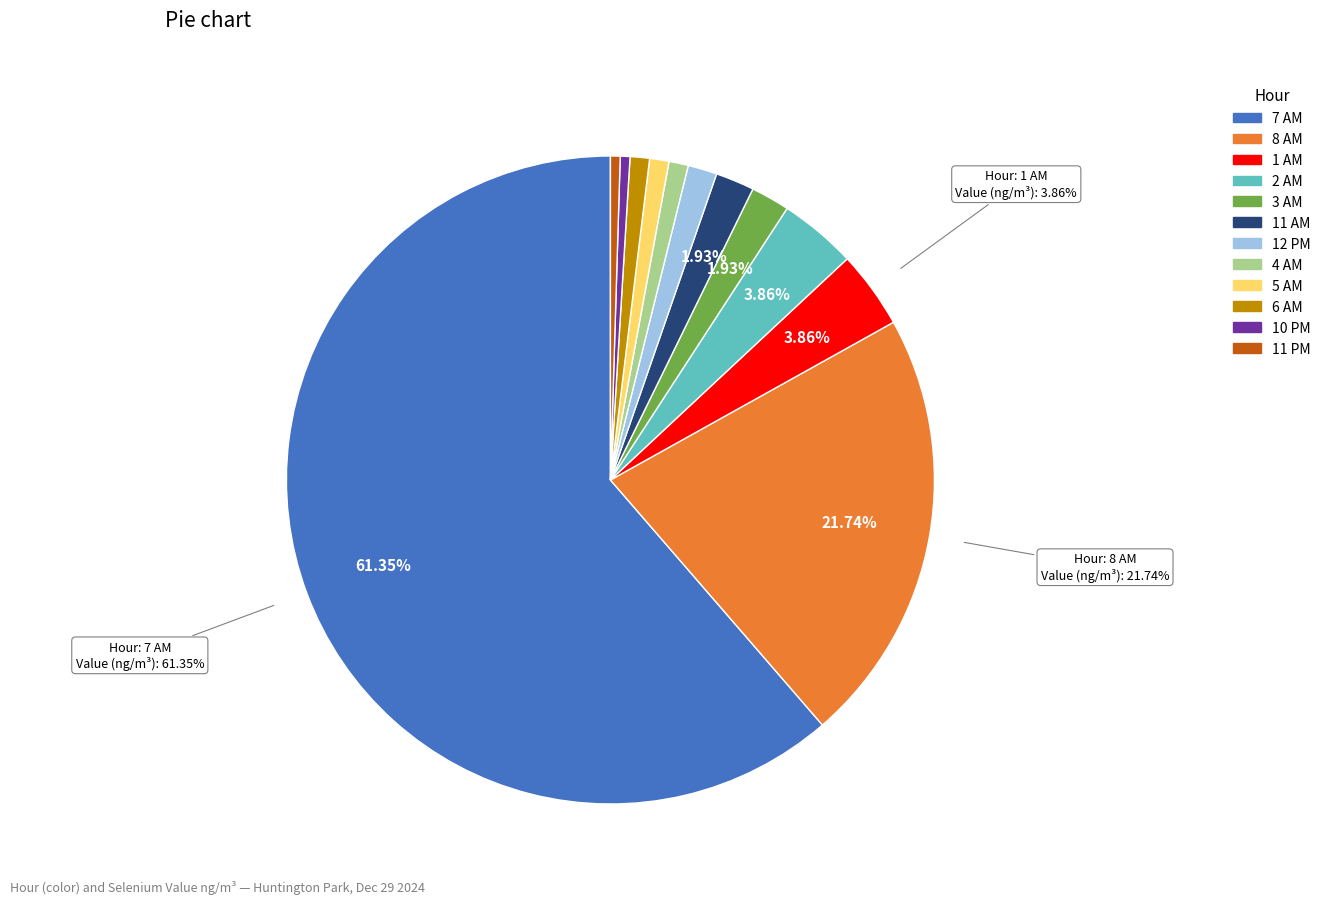

Which has a higher value, 7 AM or 1 AM?

7 AM